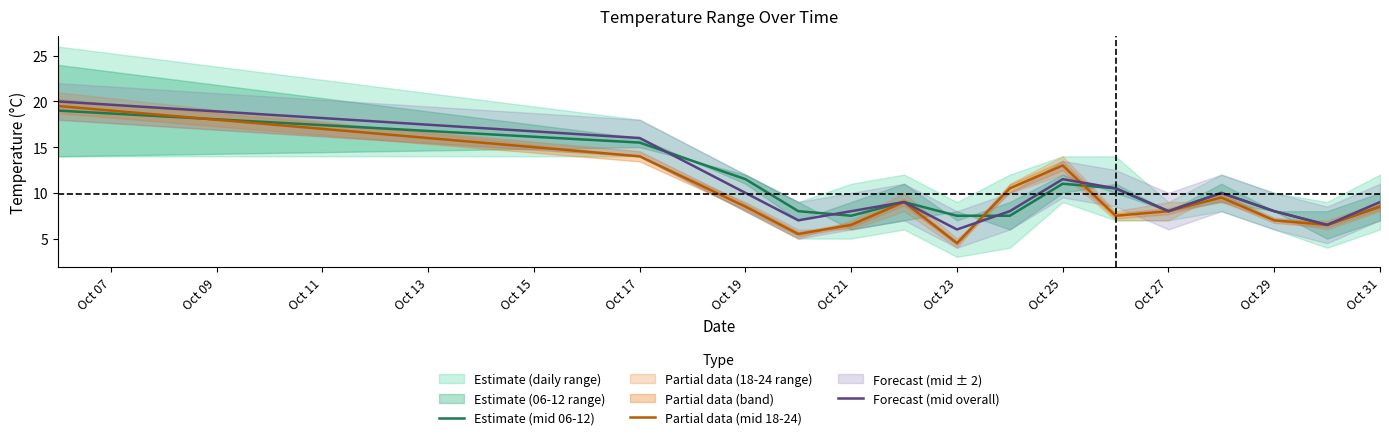

What is the highest value of the Estimate (mid 06-12) series?

19.0